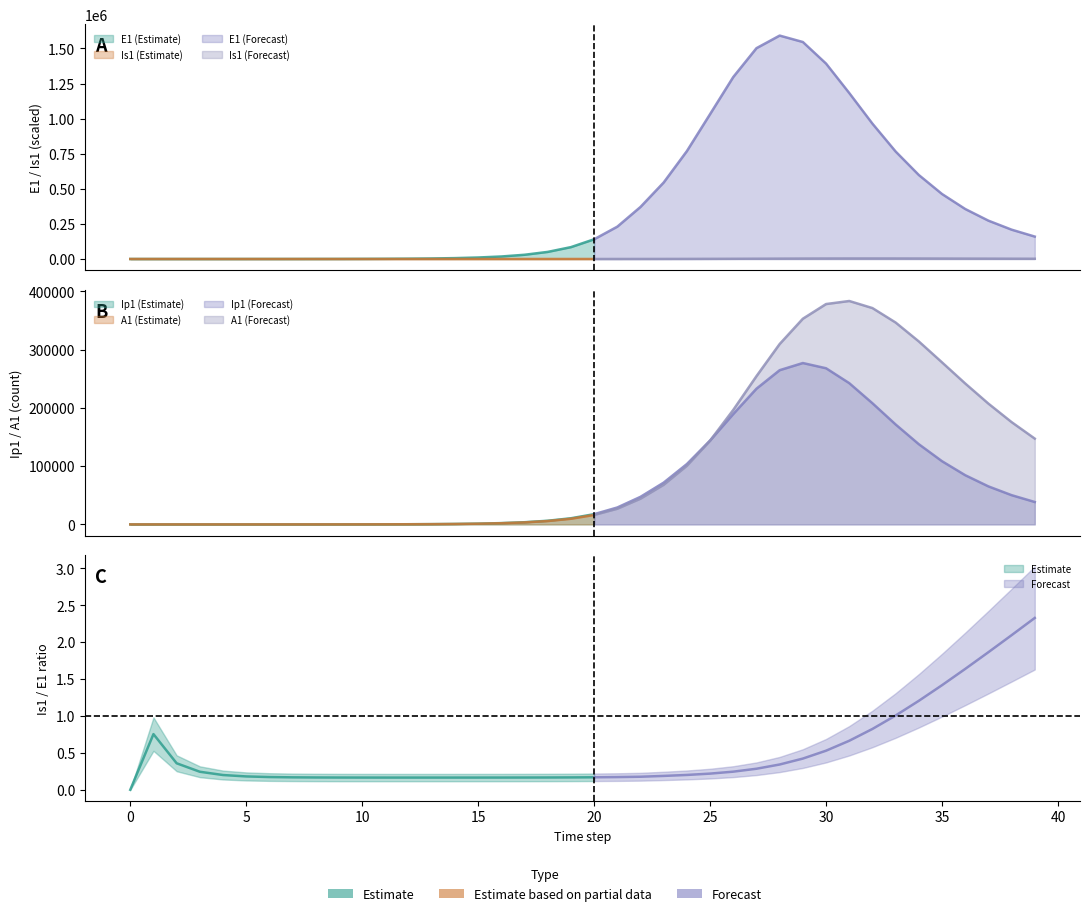

Reading right to left, transcribe all the data shown in this chart.

E1: 159673.9	208979.7	273145.8	356255.0	463041.1	598368.5	765775.0	964248.2	1182527.6	1392199.0	1545990.1	1591695.9	1501990.3	1296658.5	1032235.8	768794.6	545146.4	370850.0	230360.5	140366.1	84527.9	50541.4	30091.5	17870.5	10596.8	6278.0	3717.4	2200.5	1302.3	770.7	456.0	269.8	159.7	94.5	55.9	33.0	19.4	11.1	5.5	0.0
Ip1: 38446.8	50159.2	65236.2	84430.8	108437.0	137613.4	171471.2	207902.7	242389.4	267946.5	276900.3	264619.7	232855.1	189385.0	143879.1	103586.0	71713.8	47300.4	29018.8	17548.8	10519.8	6272.9	3728.8	2212.3	1311.1	776.5	459.7	272.1	161.0	95.3	56.4	33.4	19.7	11.7	6.9	4.0	2.3	1.2	0.4	0.0
Is1: 371812.6	437820.3	509241.8	583490.5	656318.2	721497.1	770847.2	795016.4	785450.5	737561.5	653980.9	545600.5	428626.7	318779.9	226340.2	154784.4	102555.6	65676.4	39702.8	23796.7	14189.1	8434.1	5003.9	2965.5	1756.4	1039.8	615.5	364.4	215.7	127.8	75.8	45.1	27.0	16.3	10.1	6.6	4.8	4.0	4.1	5.0
A1: 147198.0	175525.7	207256.7	241825.5	278059.5	313943.6	346399.8	371213.2	383364.6	378112.6	352929.2	309539.8	254393.8	196479.3	143732.8	100625.9	68055.9	44200.6	26911.0	16199.7	9684.5	5765.4	3423.7	2030.1	1202.7	712.1	421.5	249.4	147.6	87.3	51.6	30.4	17.9	10.5	6.1	3.4	1.8	0.8	0.2	0.0